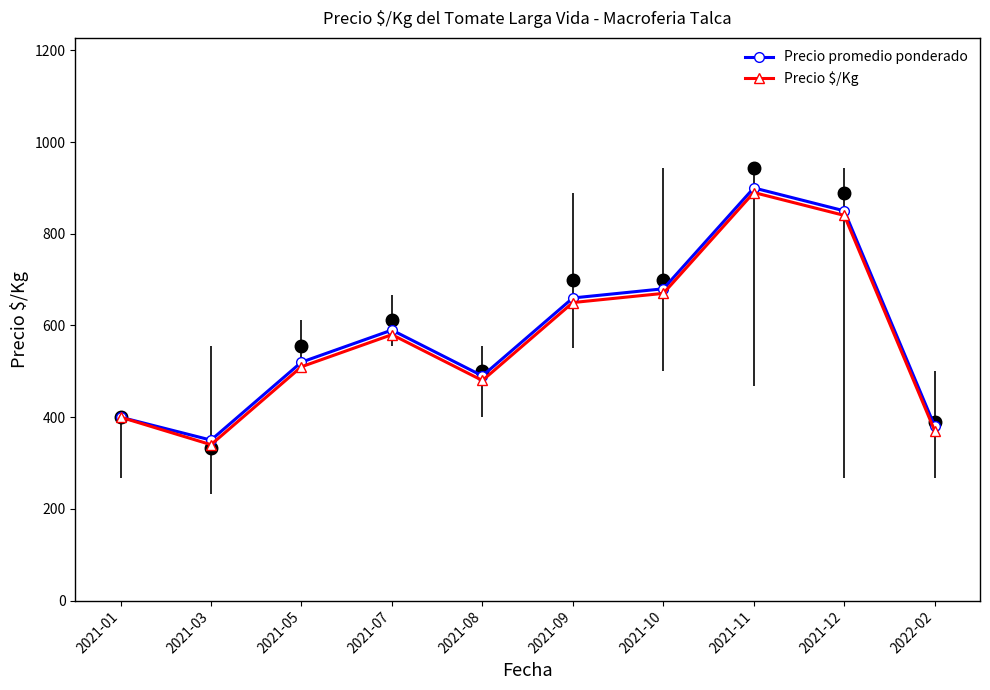

Which series reaches the minimum Y coordinate?

Precio $/Kg